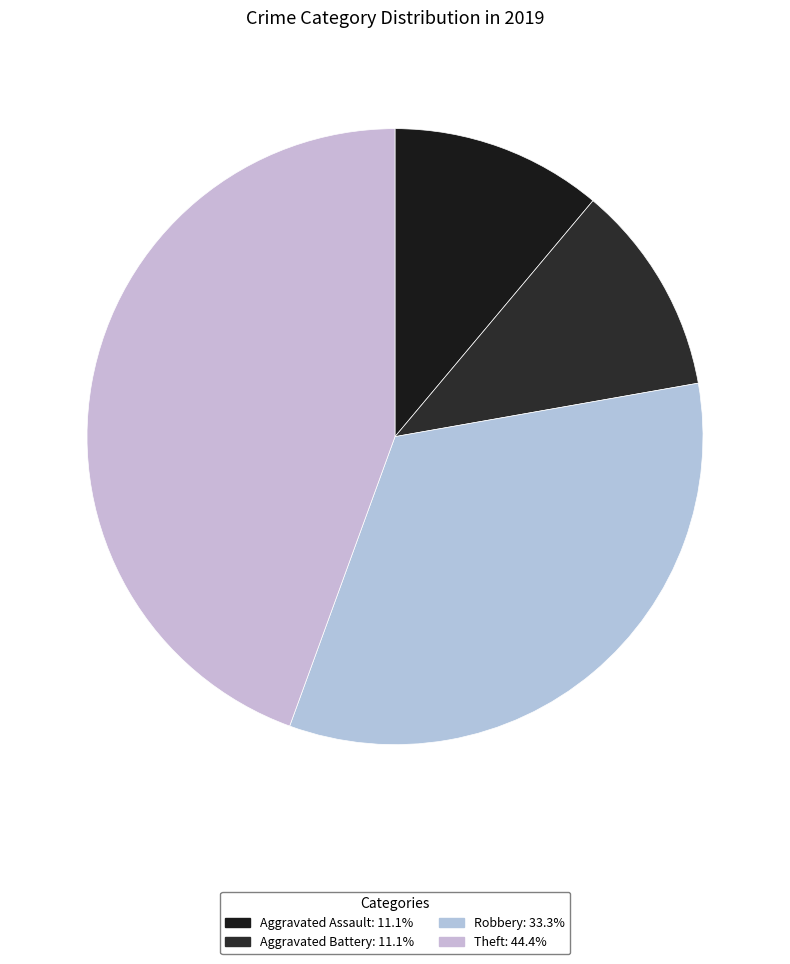

Which category has the biggest portion of the pie?

Theft